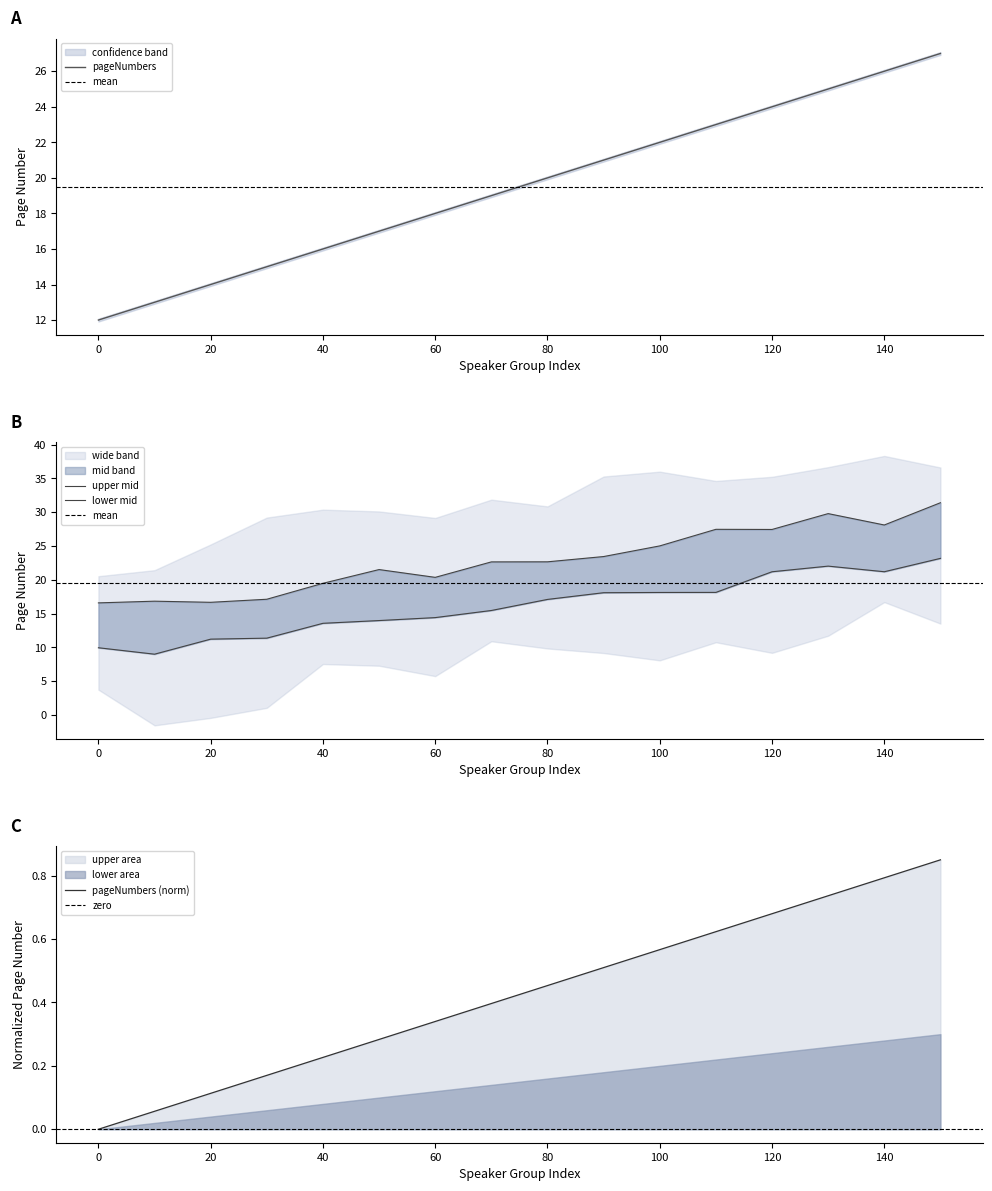

Which category has the highest value across all series?

150